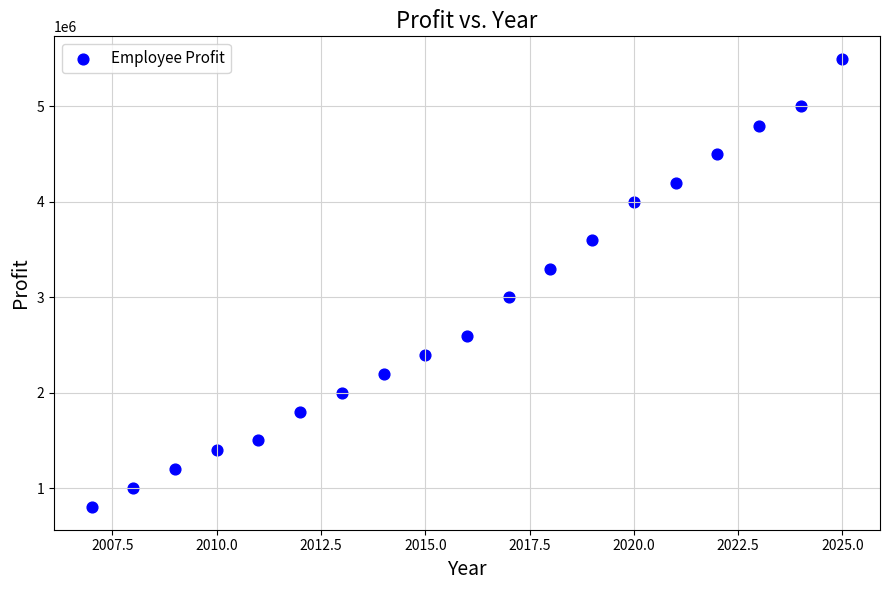

What is the range of X values (max minus min)?

18